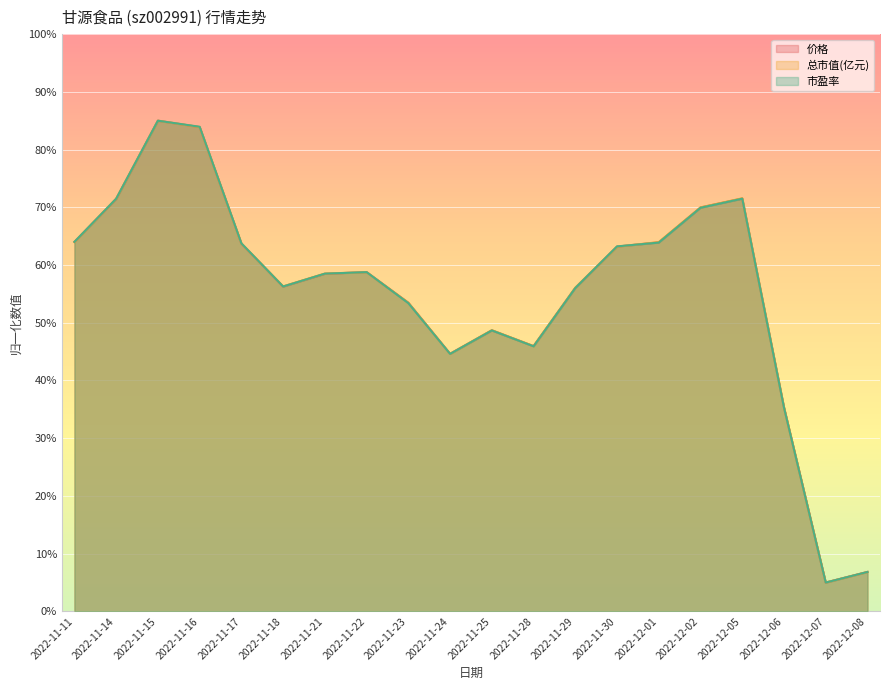

Count the number of data series in this chart.

3